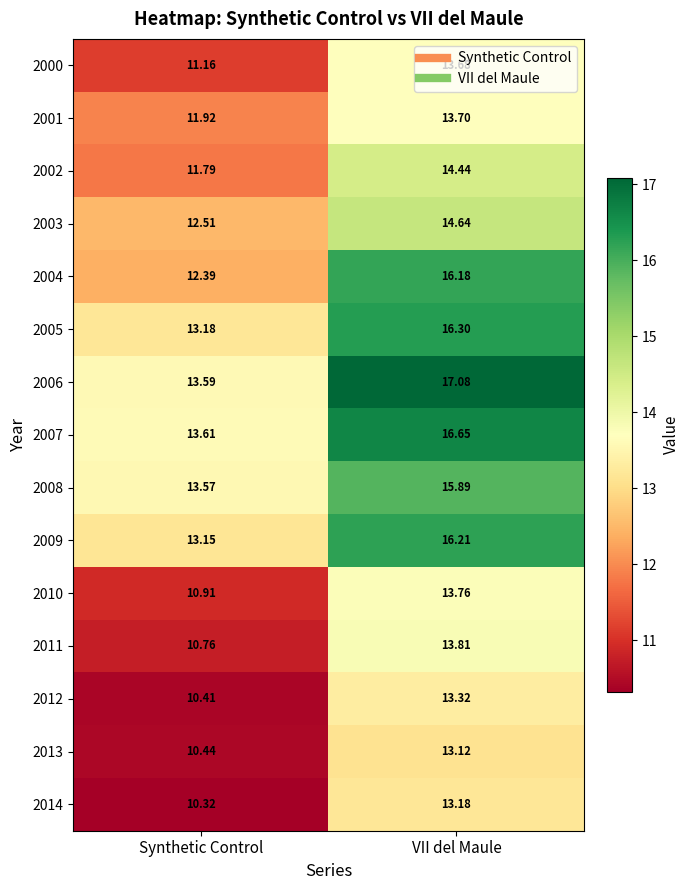

At which label does 2007 reach its minimum?

Synthetic Control